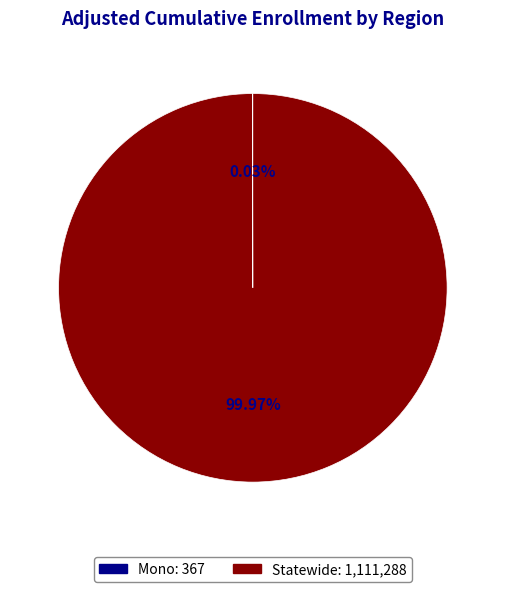

Does Statewide represent more than half of the total?

Yes